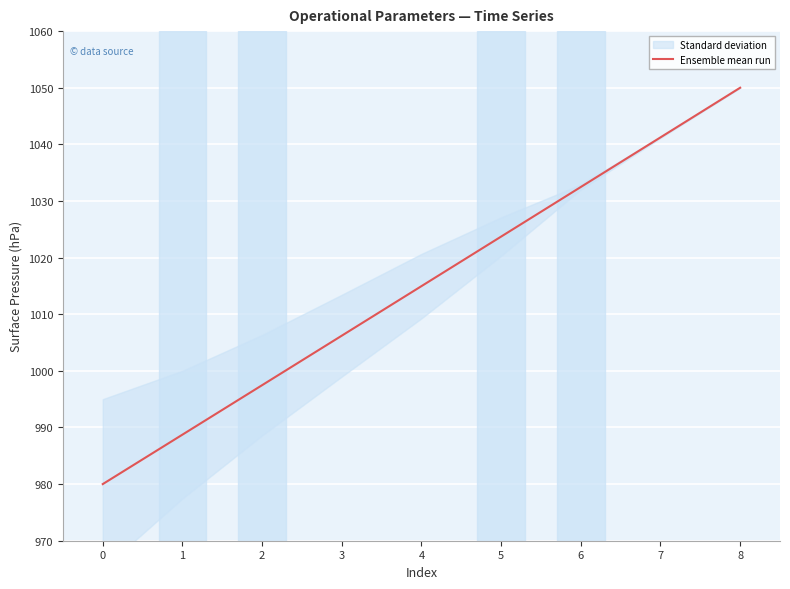

The value of Ensemble mean run at 2 is 583.2. True or false?

False